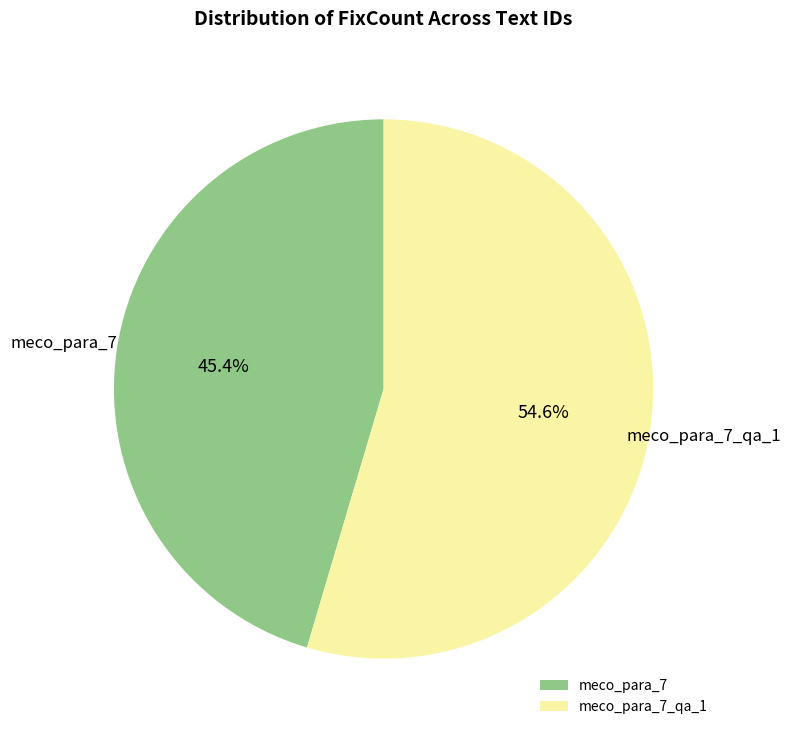

Does any single category account for the majority?

Yes